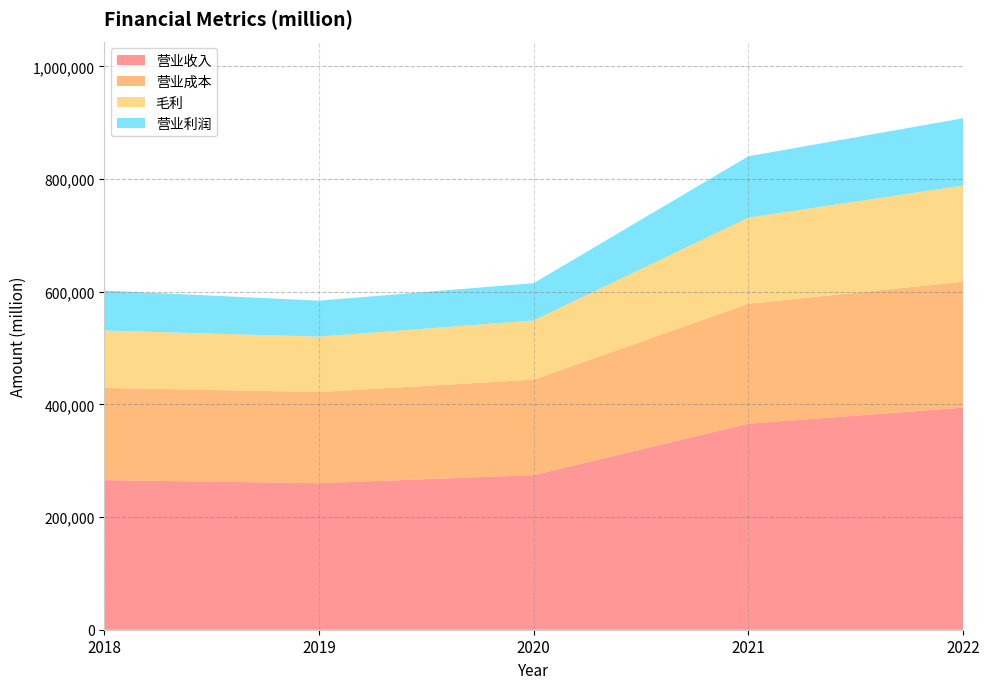

Reading left to right, transcribe all the data shown in this chart.

营业收入: 2018=265595	2019=260174	2020=274515	2021=365817	2022=394328
营业成本: 2018=163756	2019=161782	2020=169559	2021=212981	2022=223546
毛利: 2018=101839	2019=98392	2020=104956	2021=152836	2022=170782
营业利润: 2018=70898	2019=63930	2020=66288	2021=108949	2022=119437